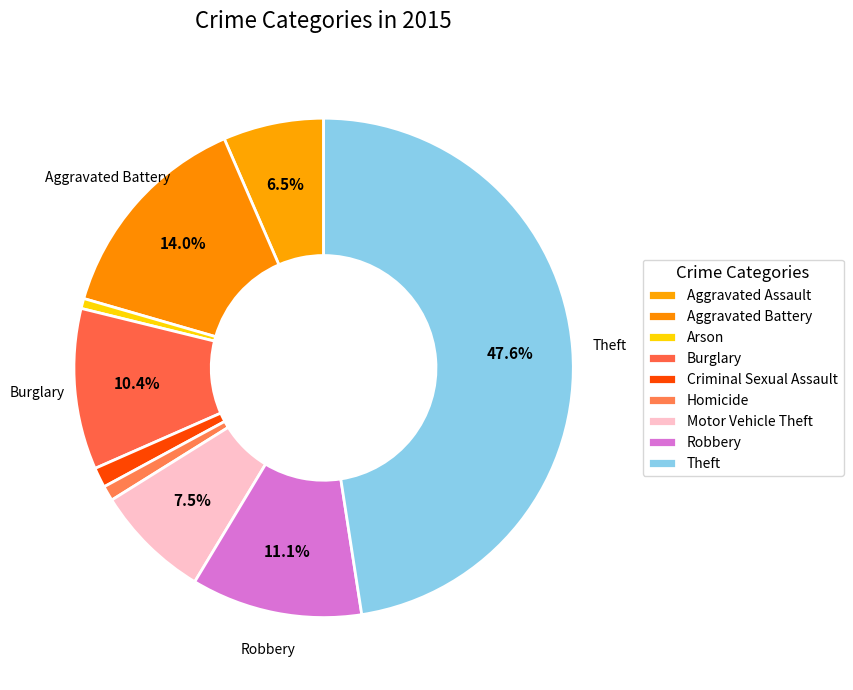

How many segments does this pie chart have?

9